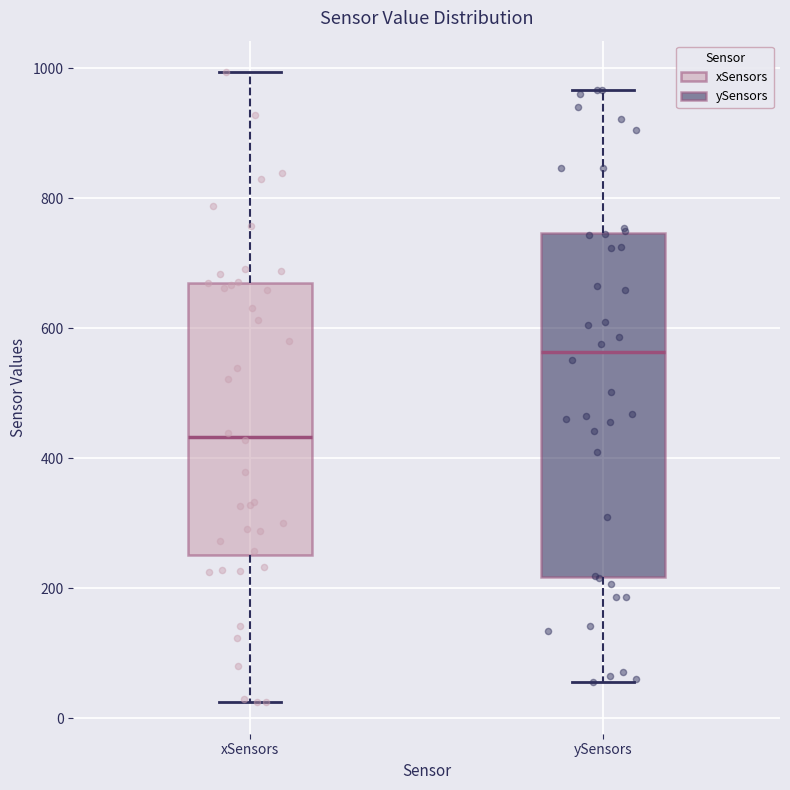

Reading left to right, read every box against the y-axis: the position of its median line, the range the box covers, and the ends of its whiskers. The values are not printed on the chart, so give them approximately, as read against the axis.

xSensors: median 440, box 260 to 680, whiskers 20 to 1000
ySensors: median 560, box 220 to 740, whiskers 60 to 960